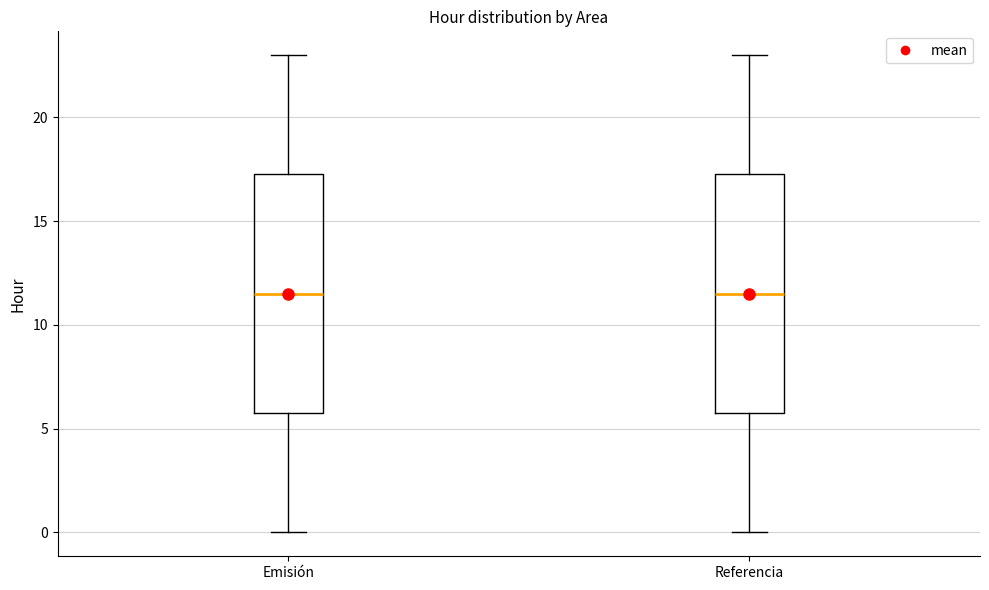

Reading left to right, transcribe this box plot: for each box, give where its median line is, the range the box spans, and where its two whiskers end, as read against the y-axis. The values are not printed on the chart, so give them approximately, as read against the axis.

Emisión: median 11.5, box 6.0 to 17.5, whiskers 0.0 to 23.0
Referencia: median 11.5, box 6.0 to 17.5, whiskers 0.0 to 23.0